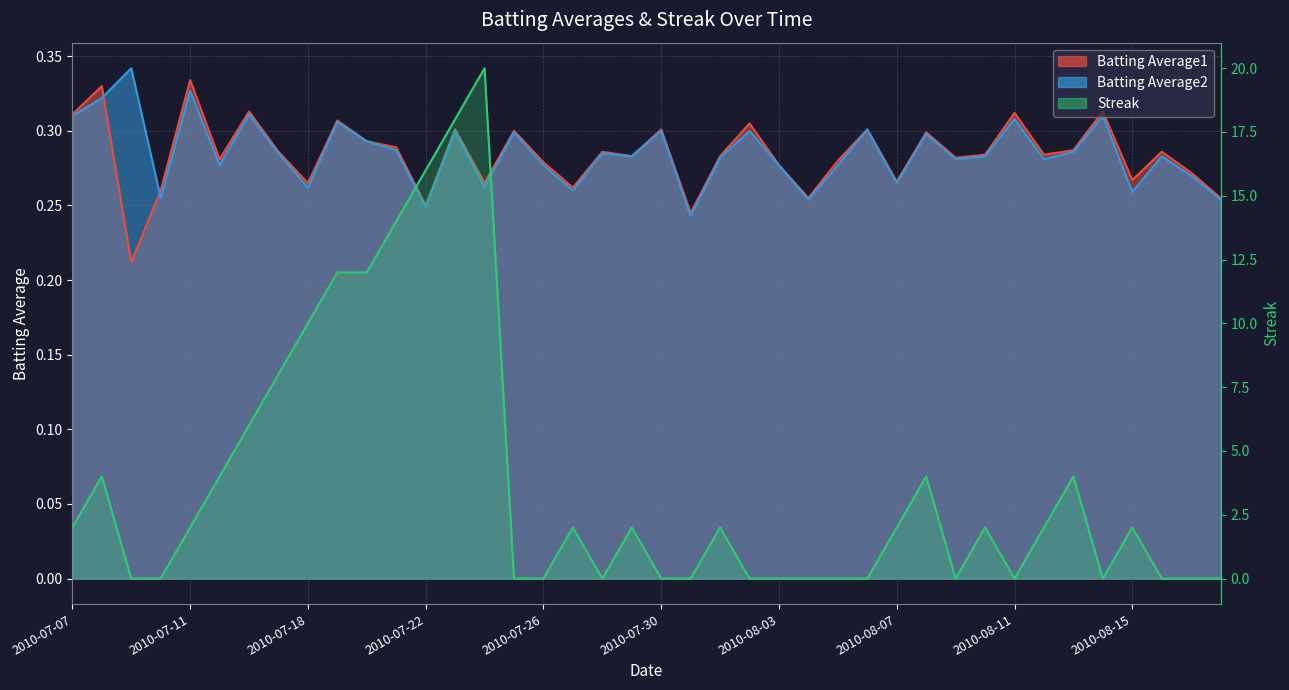

The value of Batting Average2 at 2010-07-08 is 0.5. True or false?

False